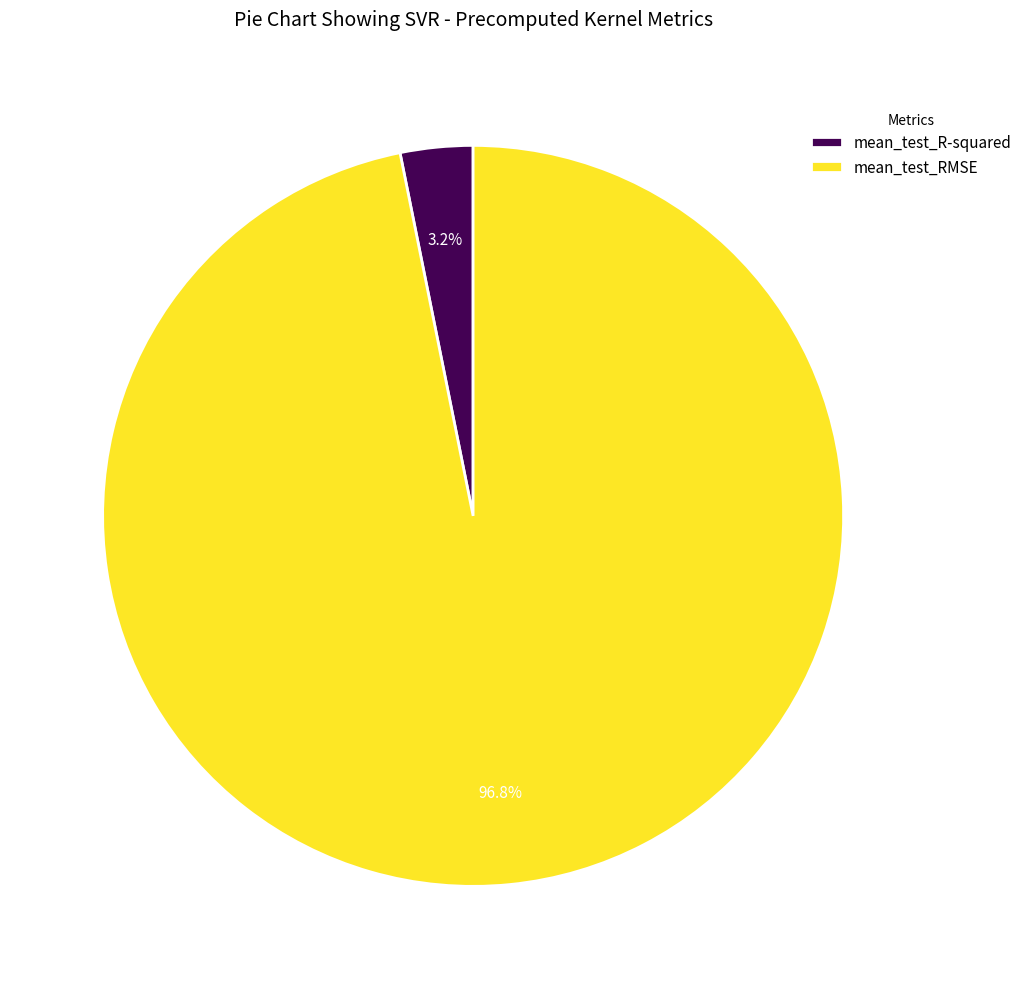

Which category has the biggest portion of the pie?

mean_test_RMSE